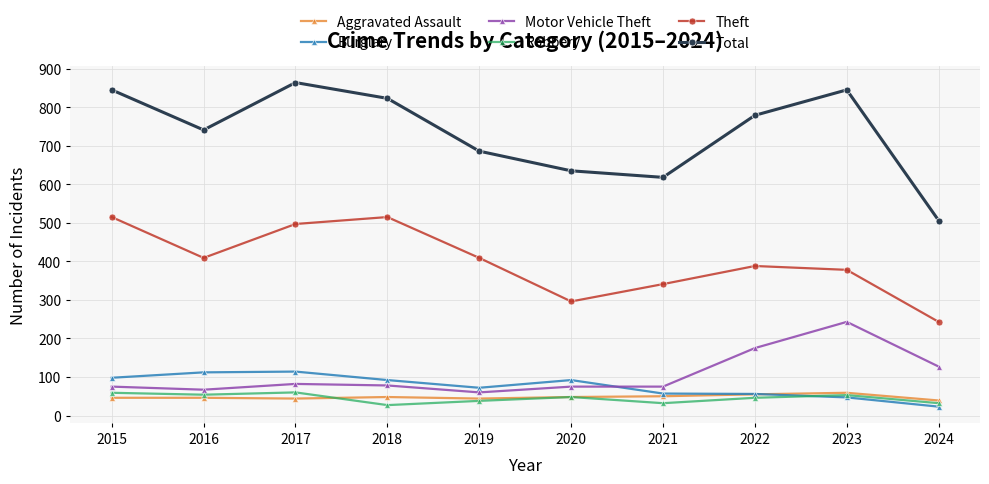

Read the Theft value at 2019.

409